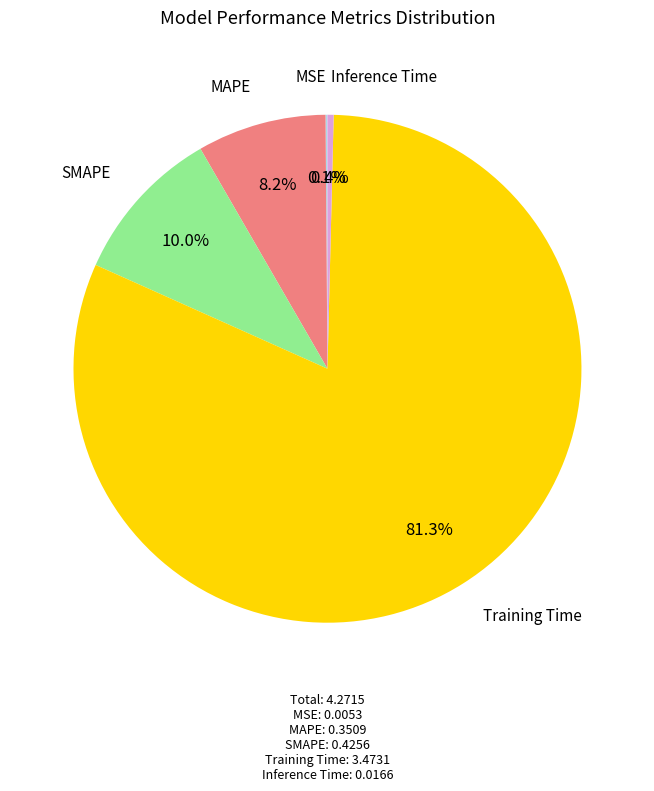

Is there a majority slice in this chart?

Yes